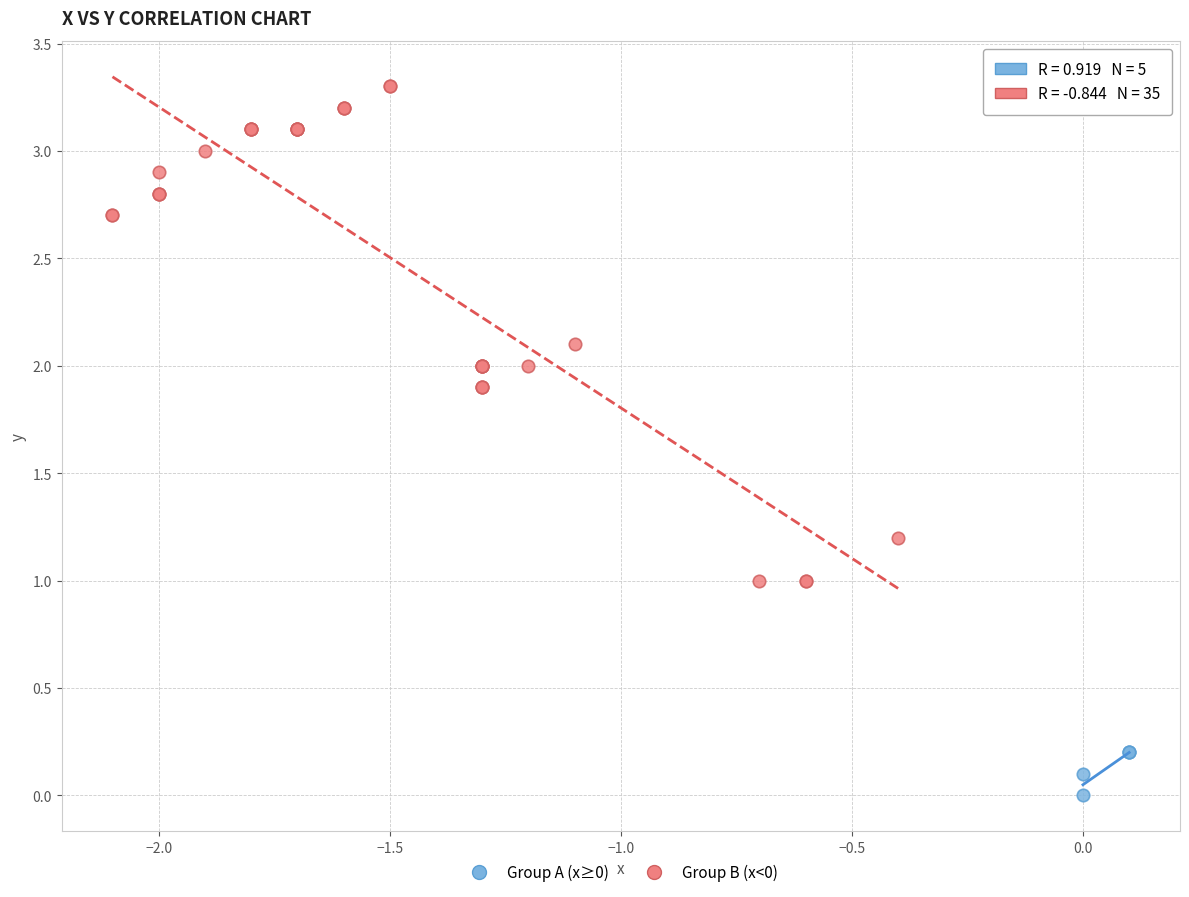

Which series has the largest Y range (max minus min)?

Group B (x<0)